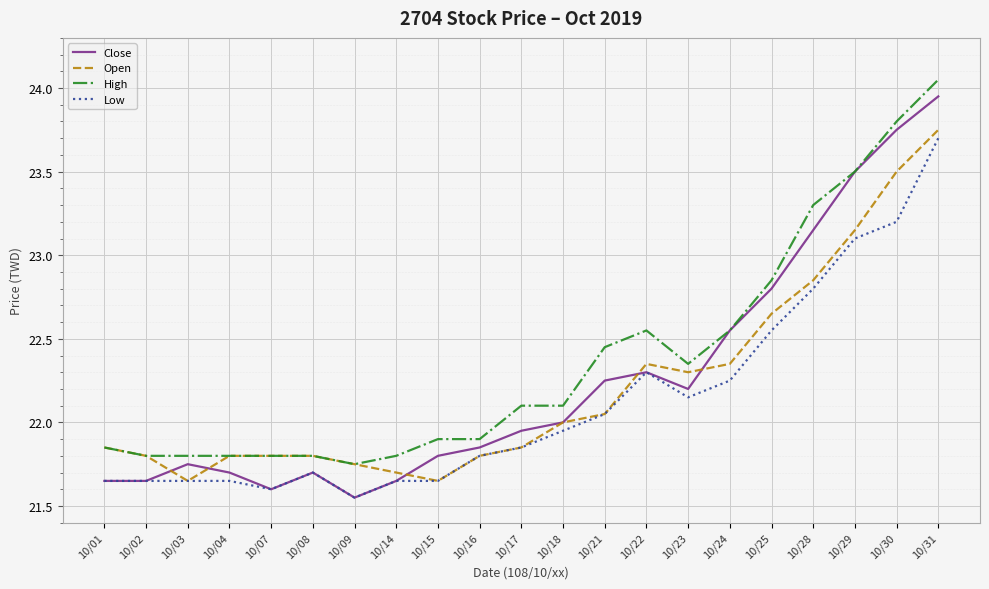

Is the value of Close at 10/14 greater than the value of Low at 10/24?

No